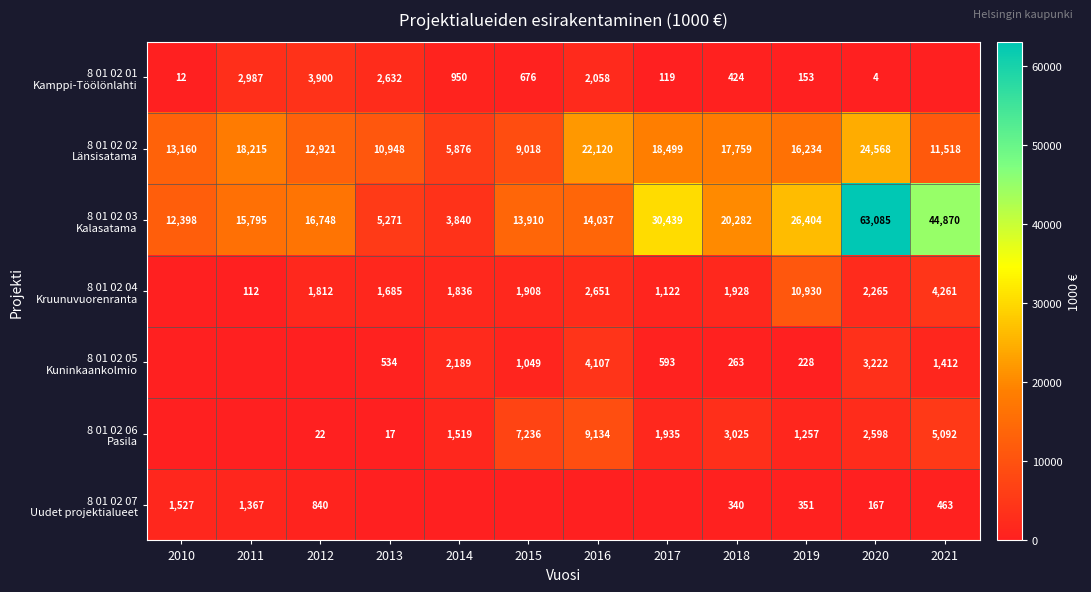

What is the total value across all series at 2019?

55557